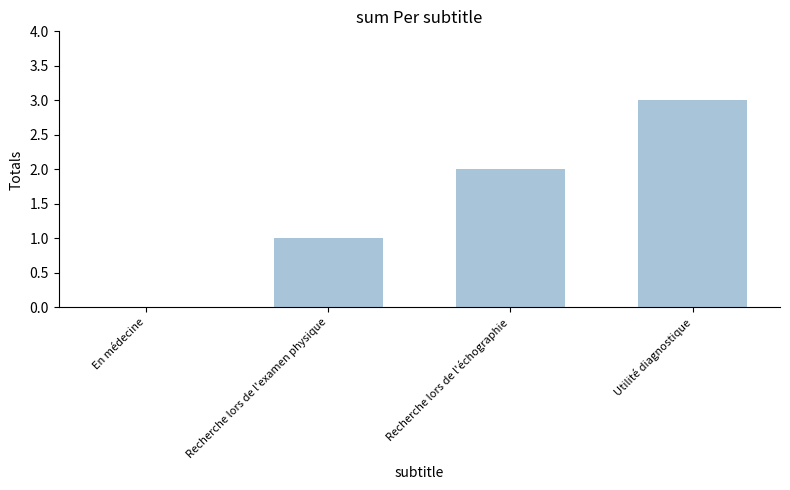

Reading left to right, transcribe all the data shown in this chart.

En médecine=0	Recherche lors de l'examen physique=1	Recherche lors de l'échographie=2	Utilité diagnostique=3